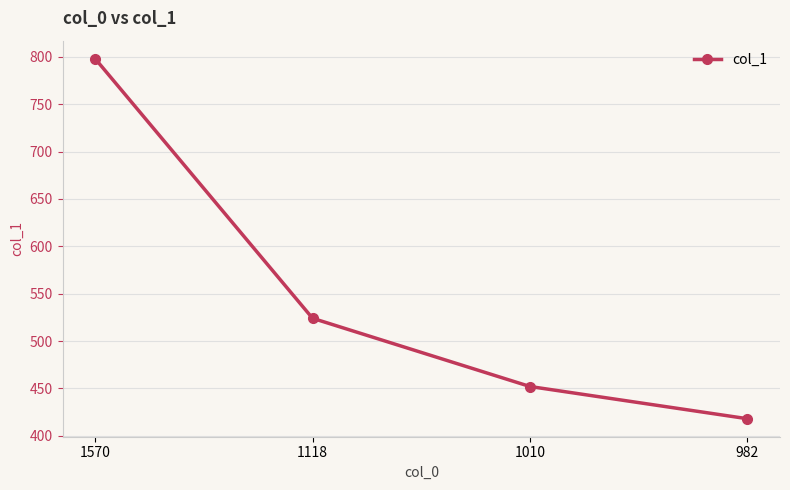

Is it true that the value at 1570 is 798?

True